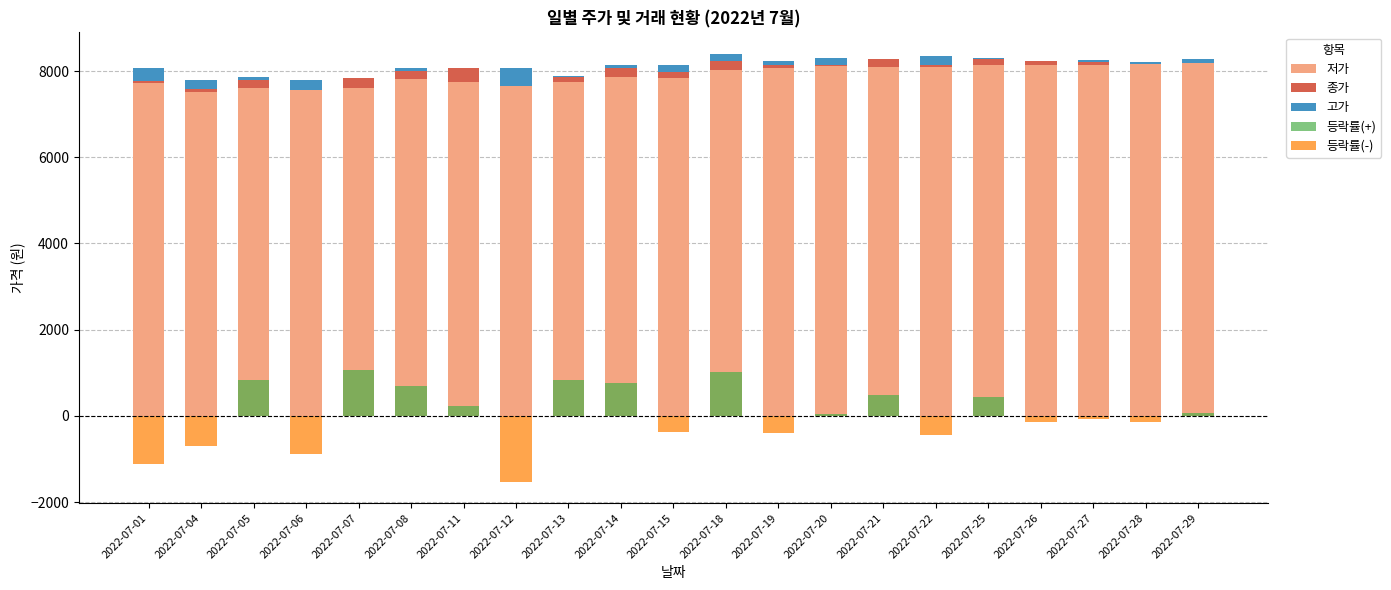

Is the value of 종가 at 2022-07-06 greater than the value of 등락률(+) at 2022-07-21?

No